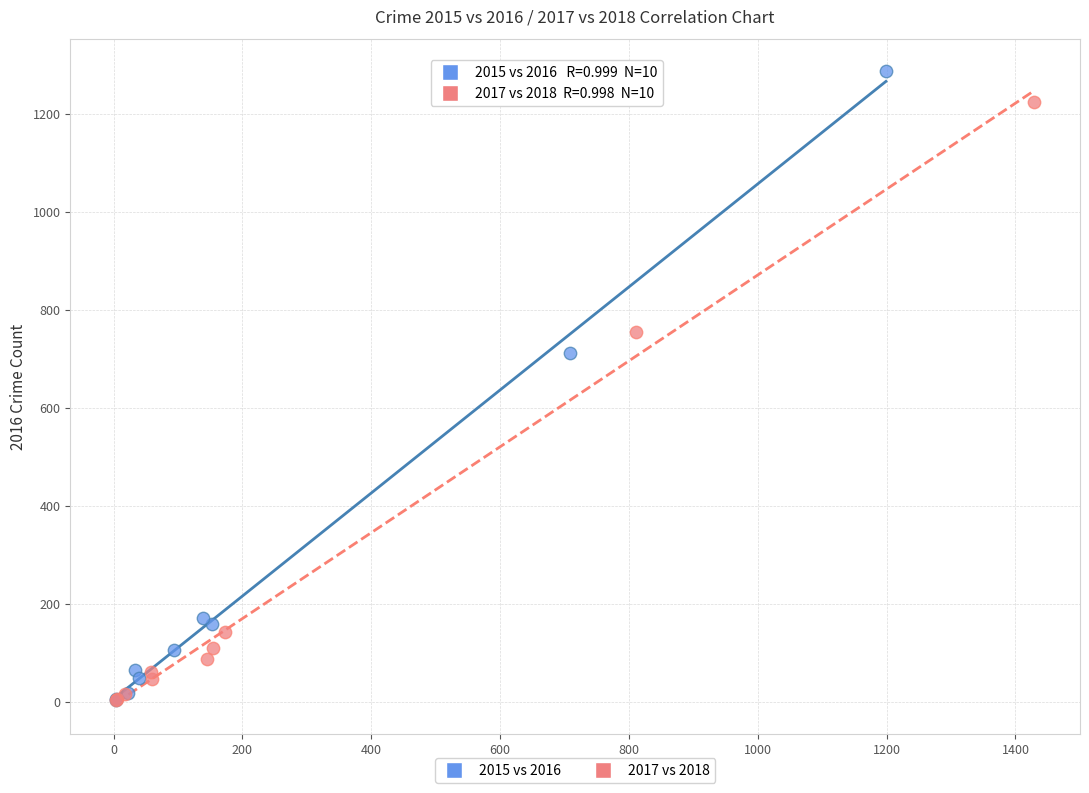

Which series has the widest spread of Y values?

2015 vs 2016